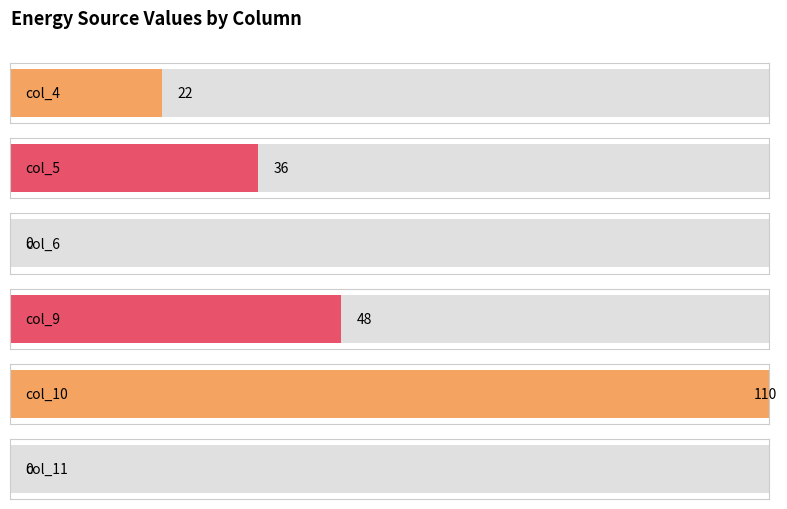

How many bars are there in each group?

6